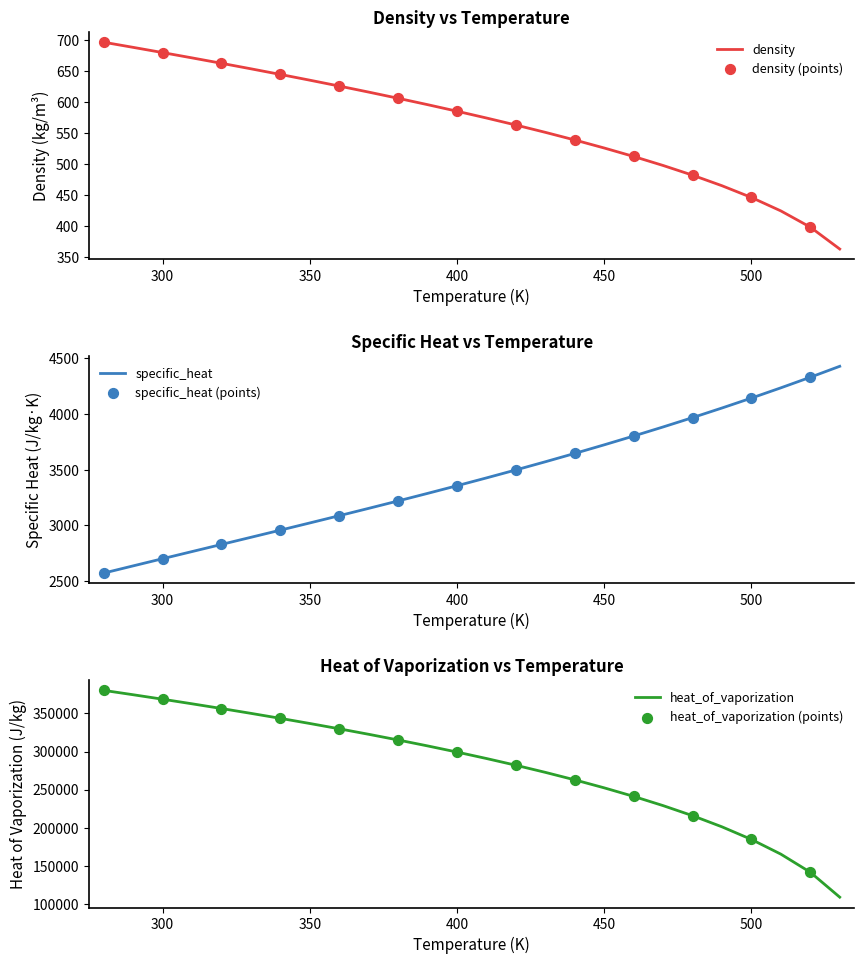

Which series has the largest total across all categories?

heat_of_vaporization